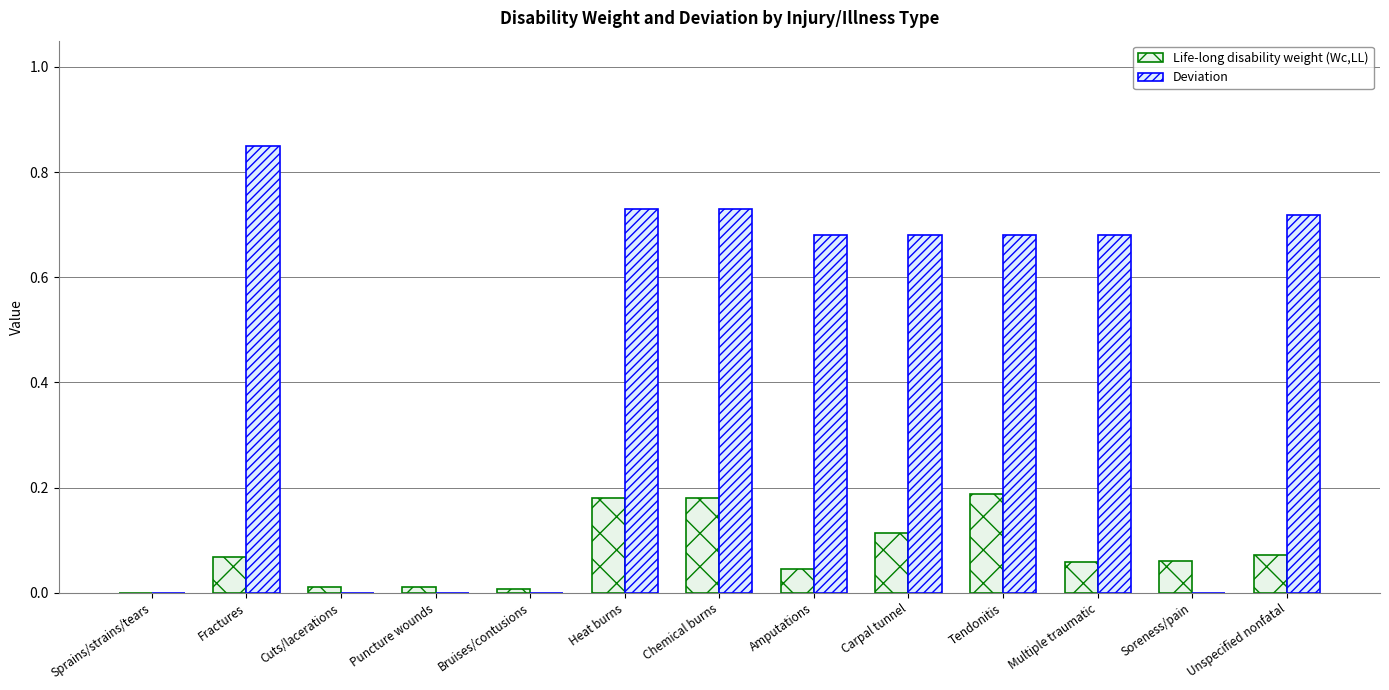

At Chemical burns, list the series in order from smallest to largest.

Life-long disability weight (Wc,LL), Deviation